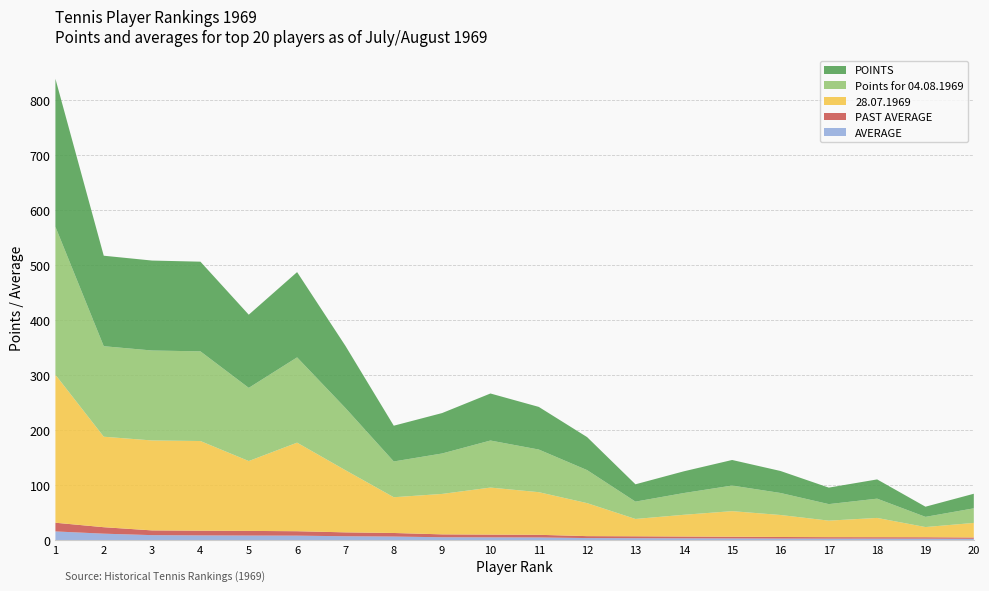

Reading right to left, what are all the values shown in this chart?

28.07.1969: 26.5	18.5	35.0	30.0	40.0	46.5	39.5	31.5	60.0	77.5	85.5	73.5	65.0	113.0	161.0	127.0	163.0	163.5	164.5	269.0
Points for 04.08.1969: 26.5	18.5	35.0	30.0	40.0	46.5	39.5	31.5	60.0	77.5	85.5	73.5	65.0	113.0	155.0	133.0	163.0	163.5	164.5	269.0
POINTS: 26.5	18.5	35.0	30.0	40.0	46.5	39.5	31.5	60.0	77.5	85.5	73.5	65.0	113.0	155.0	133.0	163.0	163.5	164.5	269.0
PAST AVERAGE: 2.4	2.6	2.7	2.7	2.9	3.1	3.3	3.5	3.5	4.8	5.0	5.2	6.5	7.1	8.1	8.5	8.6	8.6	11.8	15.8
AVERAGE: 2.4	2.6	2.7	2.7	2.9	3.1	3.3	3.5	3.8	4.8	5.0	5.2	6.5	7.1	8.2	8.3	8.6	9.1	11.8	15.8